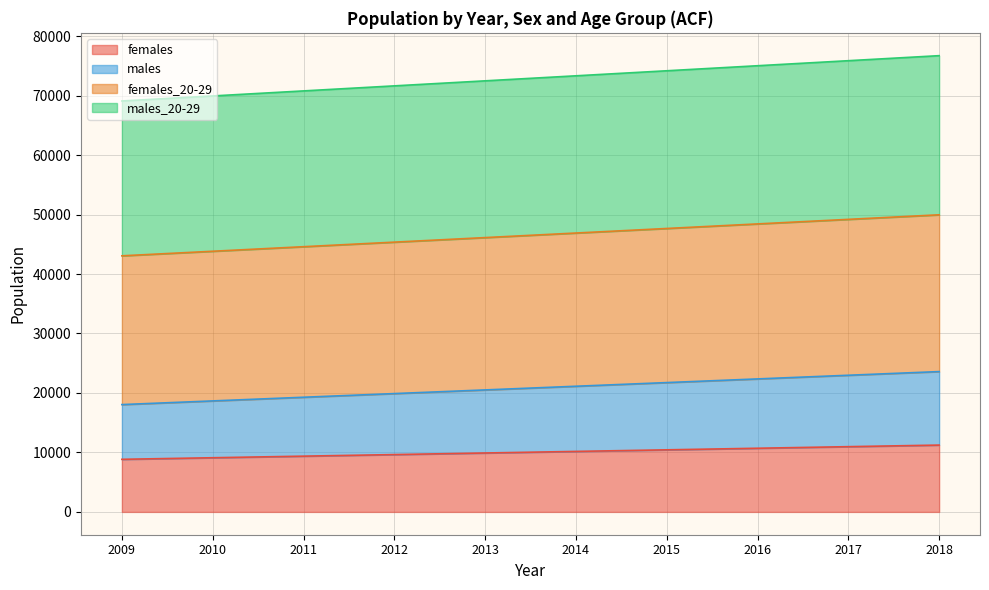

Is the value of males at 2018 greater than the value of females at 2010?

Yes